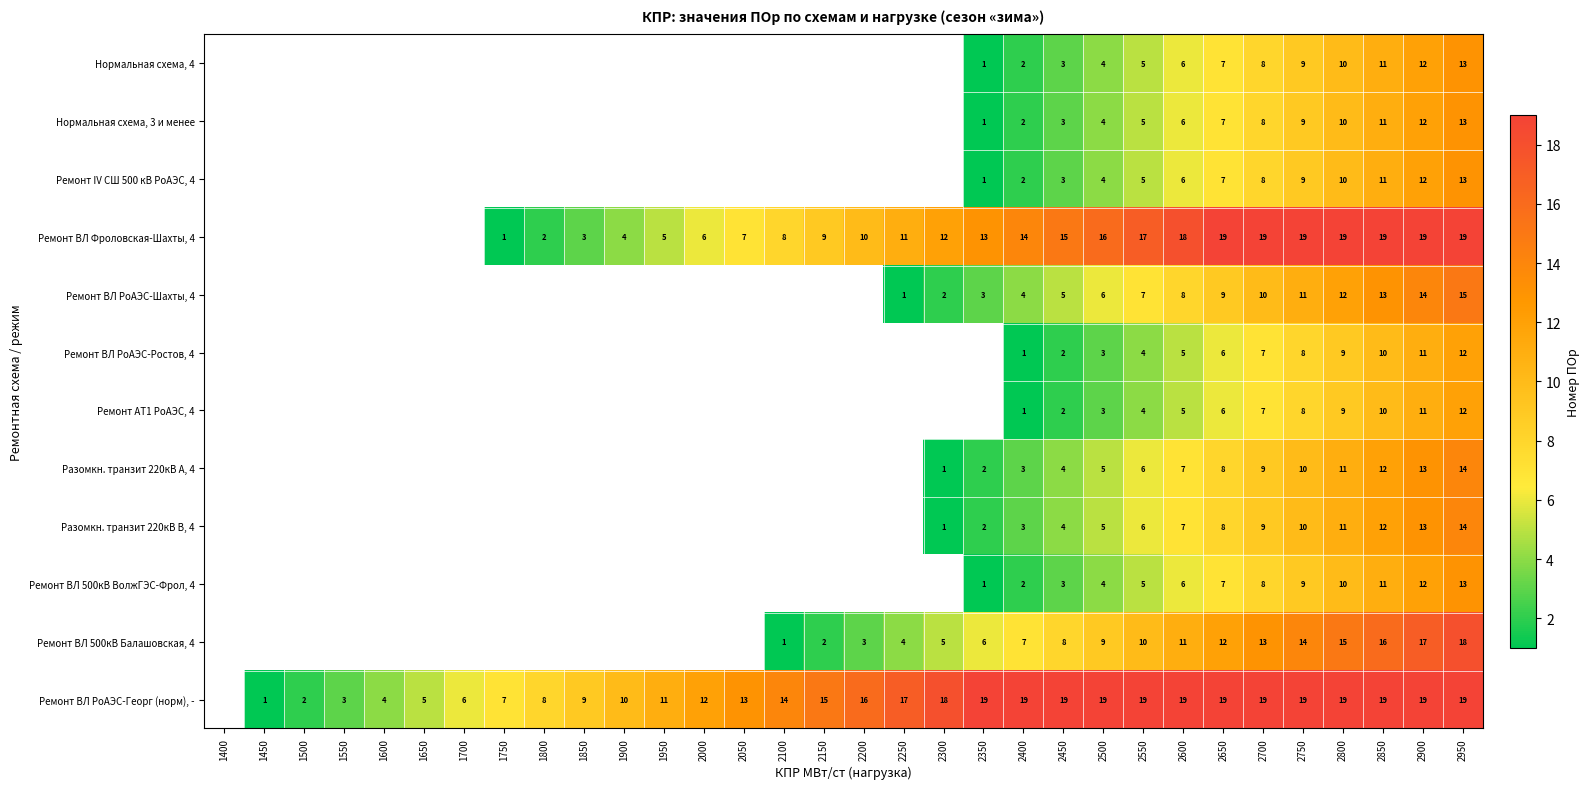

What is the spread (max minus min) of values at 2800?

10